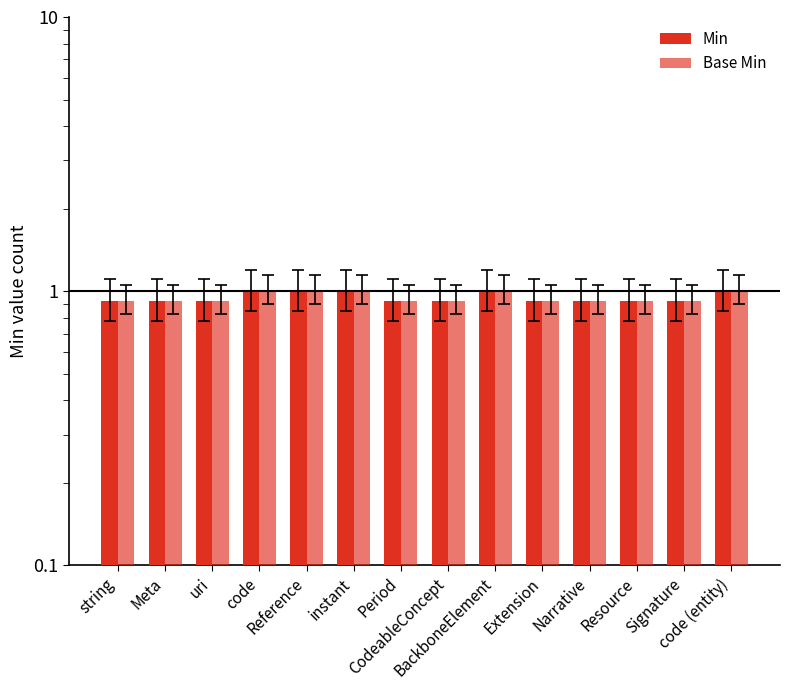

Which series changed the most between uri and BackboneElement?

Min